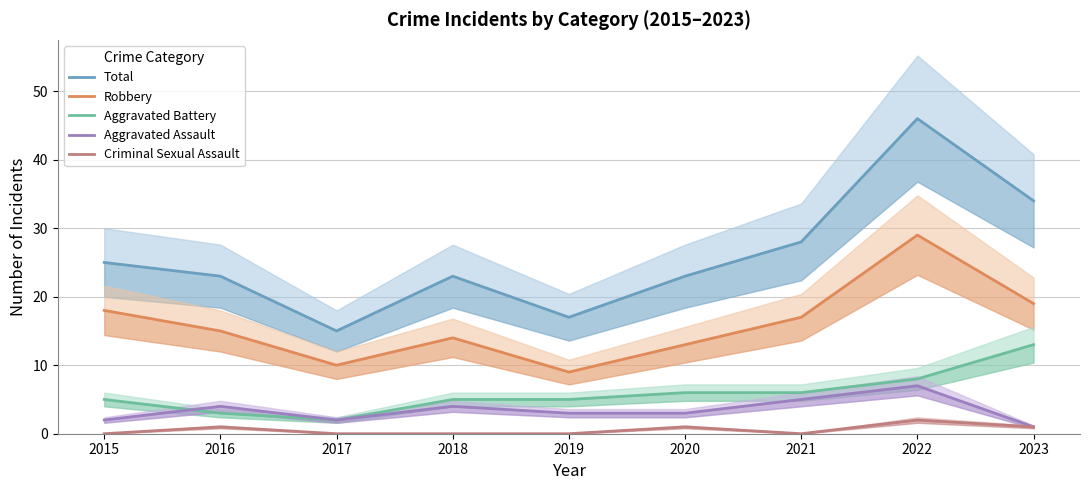

What is the approximate value of Aggravated Assault at 2022?

7